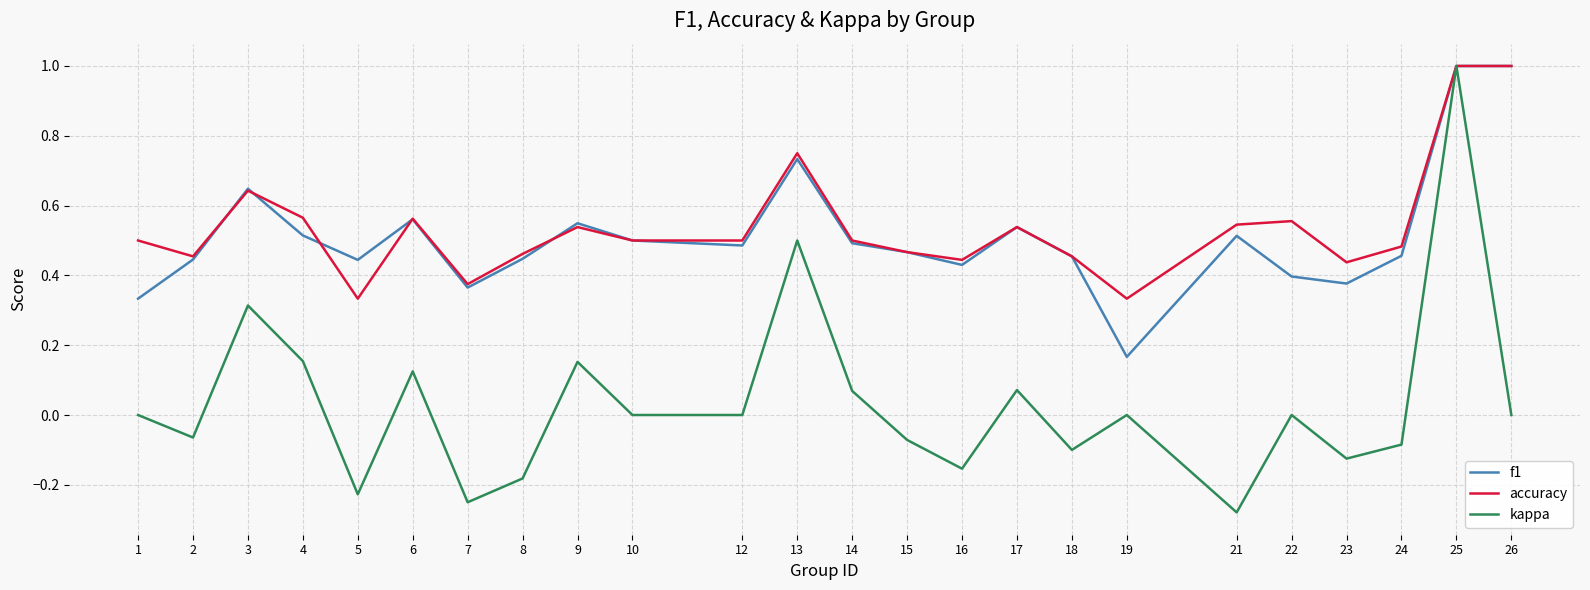

True or false: kappa has a value of -0.0 at 23.

False